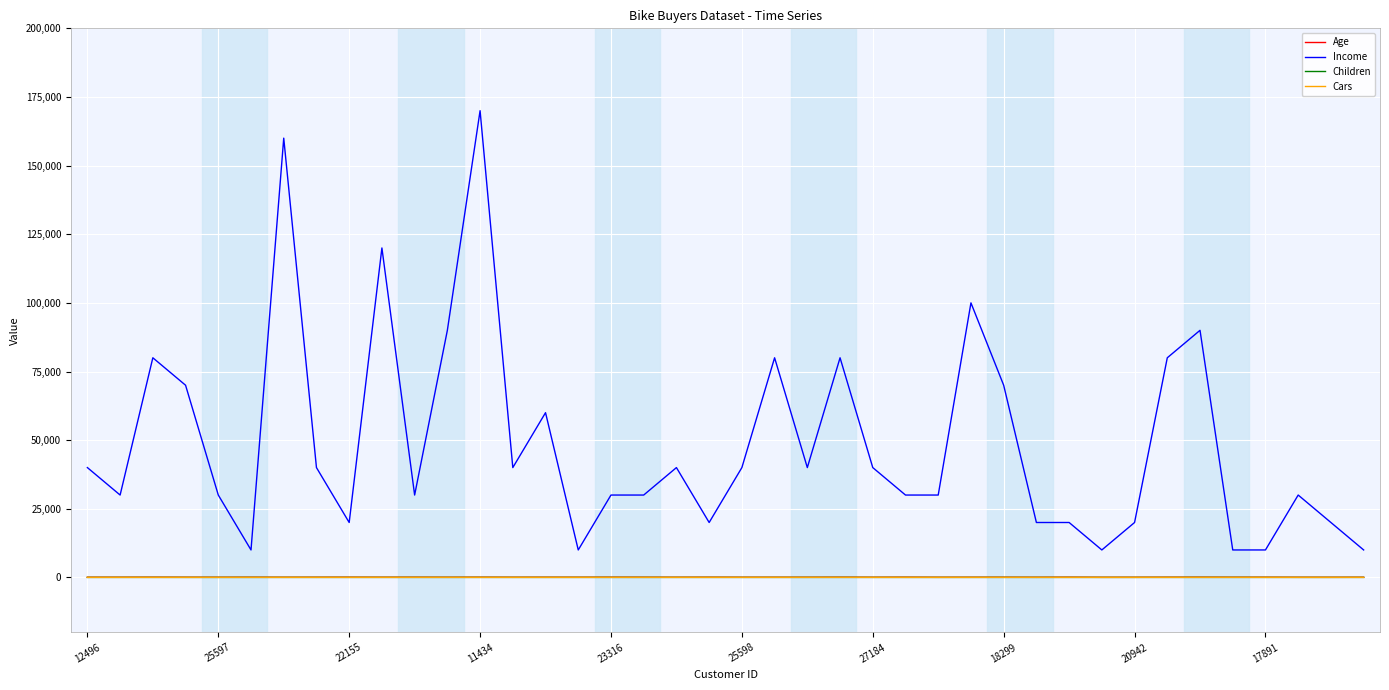

What is the difference between the maximum and minimum values in the Age series?

37